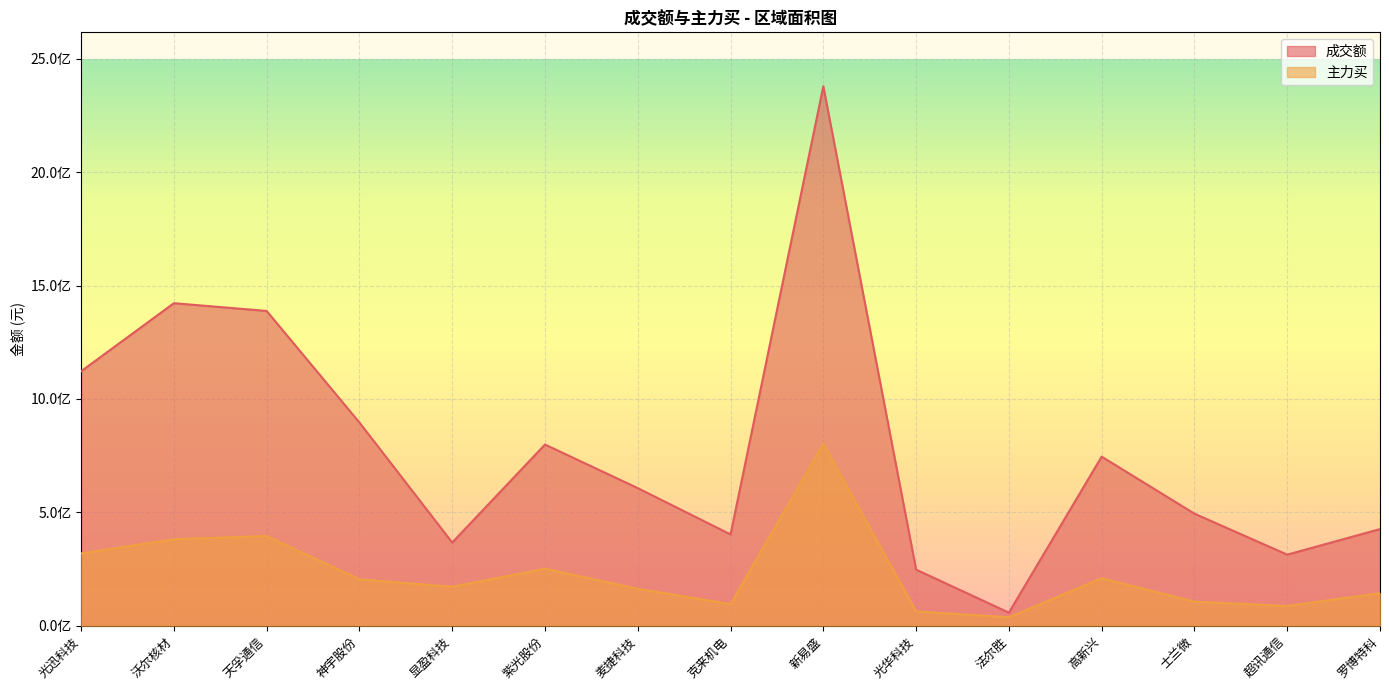

Reading left to right, extract all data points from this chart.

成交额: 光迅科技=1121786236	沃尔核材=1422150129	天孚通信=1387952842	神宇股份=895911547	显盈科技=366841521	紫光股份=798877457	麦捷科技=606763192	克来机电=402609469	新易盛=2378498648	光华科技=247438728	法尔胜=57701018	高新兴=745539729	士兰微=494137534	超讯通信=313457358	罗博特科=426101695
主力买: 光迅科技=318896673	沃尔核材=381484356	天孚通信=395507230	神宇股份=204581069	显盈科技=171903004	紫光股份=251420283	麦捷科技=163003317	克来机电=95471840	新易盛=802337190	光华科技=63075808	法尔胜=37389790	高新兴=209471950	士兰微=106046385	超讯通信=87166240	罗博特科=143549973